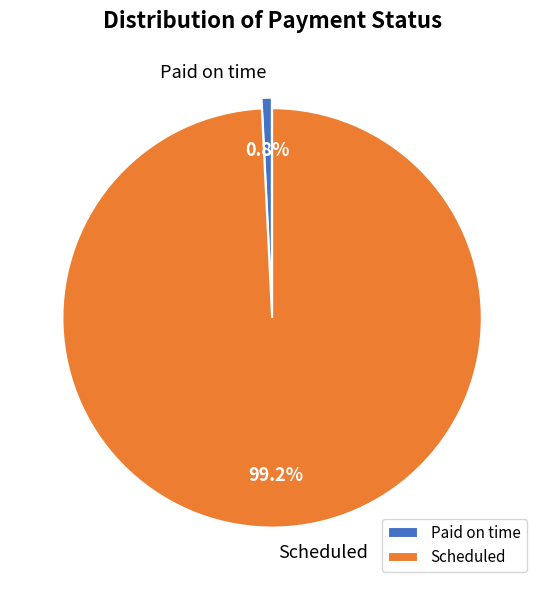

What is the smallest slice in the pie chart?

Paid on time